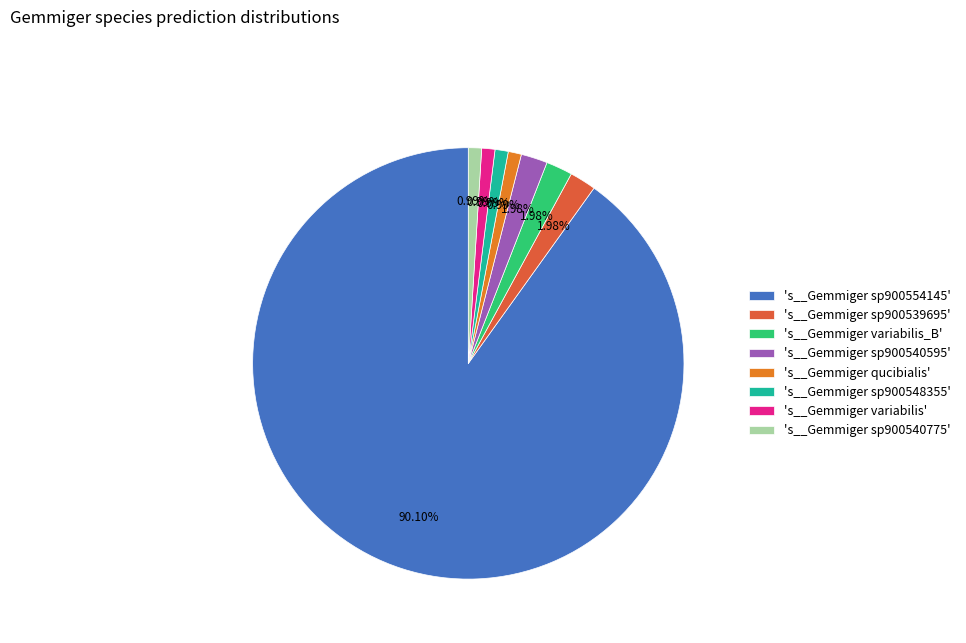

Which slice represents more than half of the pie?

's__Gemmiger sp900554145'